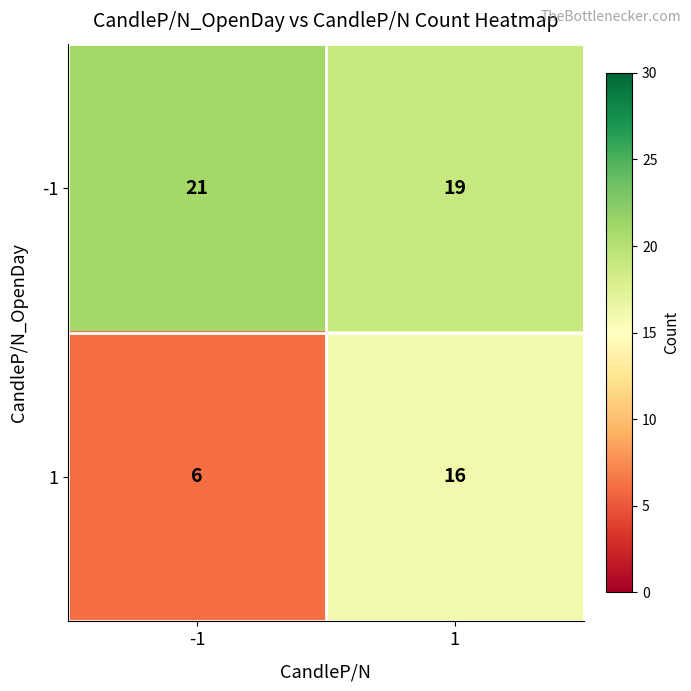

Which series has the largest total across all categories?

-1